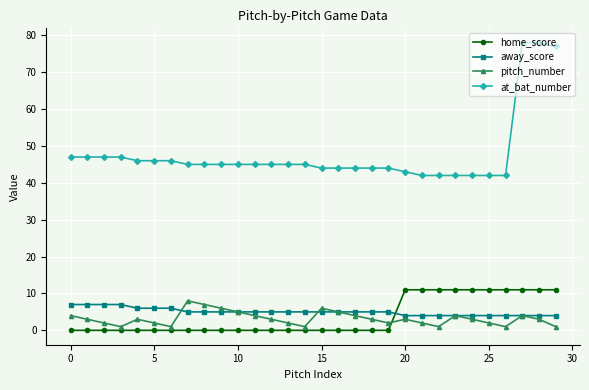

What is the maximum value for at_bat_number?

78